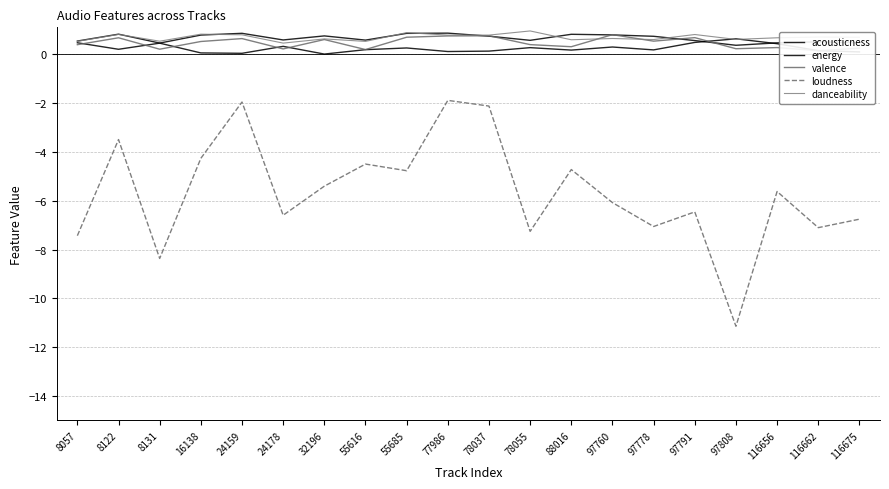

The value of acousticness at 116675 is 0.0. True or false?

False